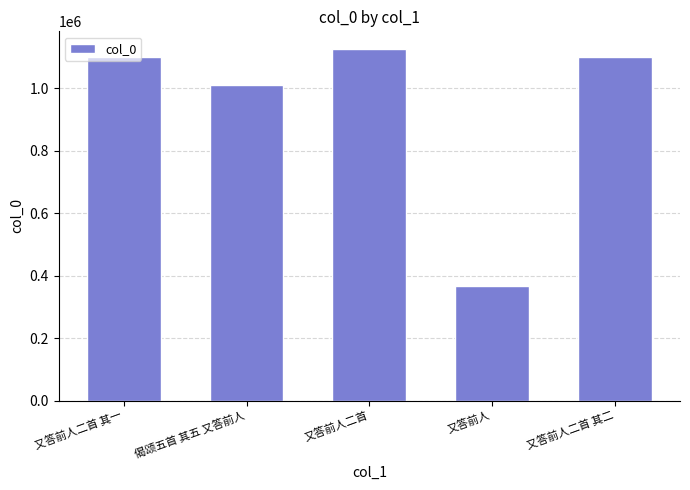

At which label is the value closest to 747156?

偈颂五首 其五 又答前人